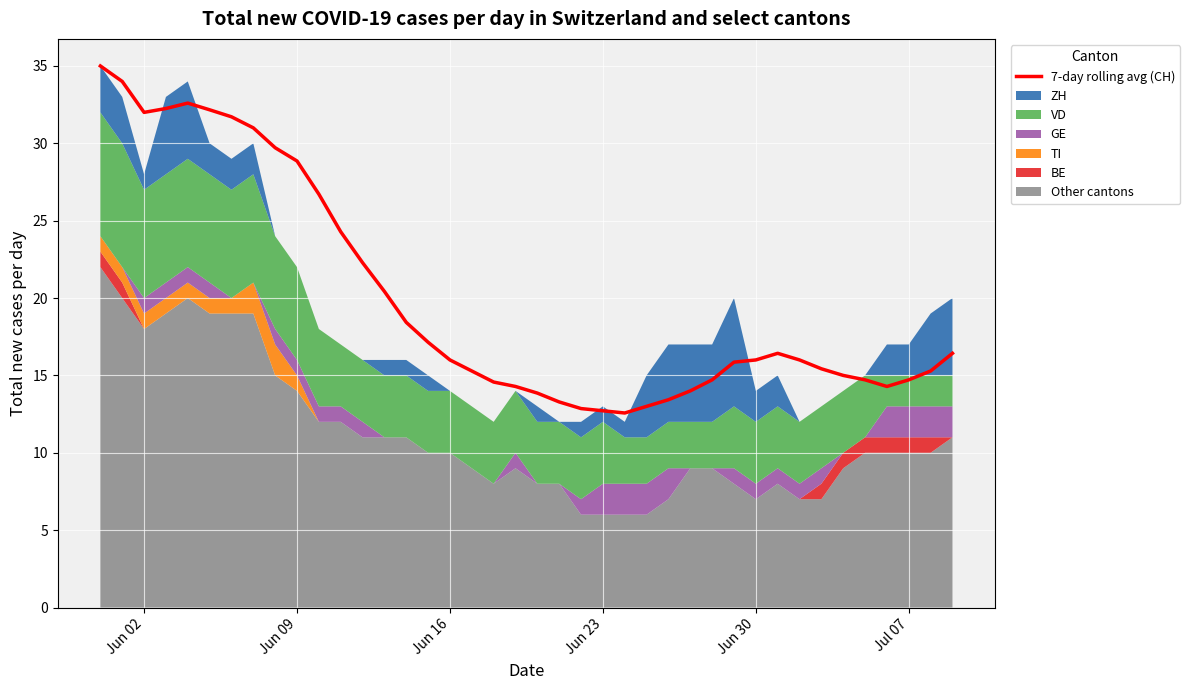

What is the minimum value for 7-day rolling avg (CH)?

12.6